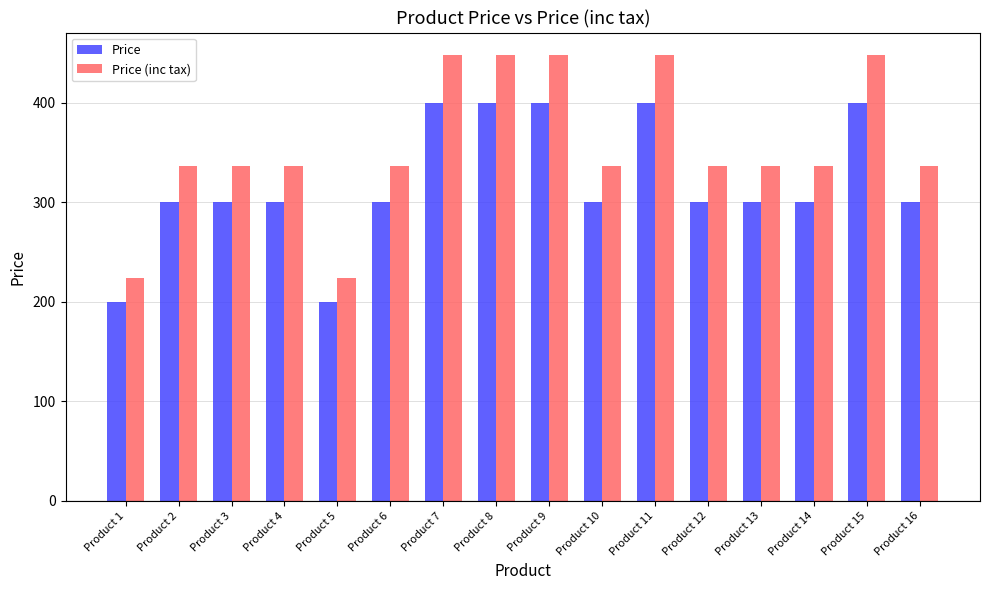

True or false: Price (inc tax) has a value of 448 at Product 8.

True